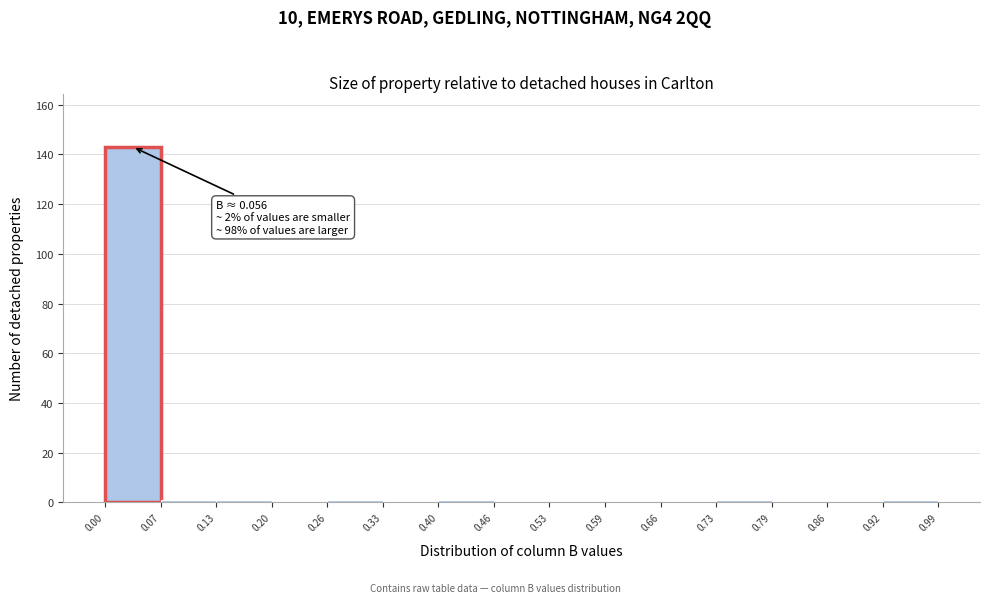

Which range on the x-axis has the tallest bar?

0.00 to 0.07